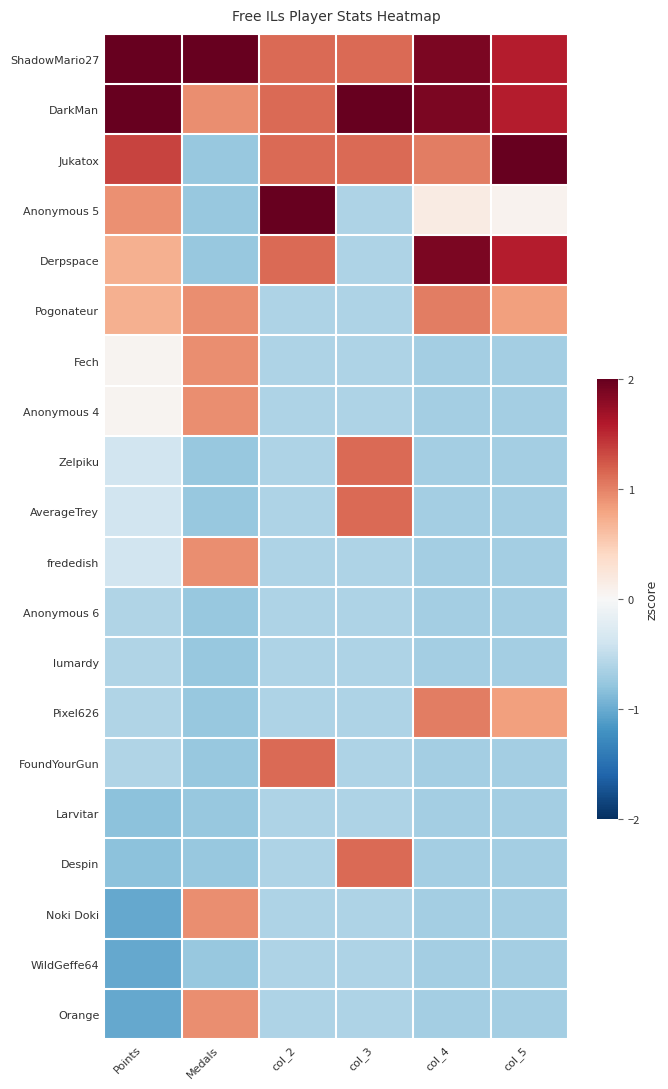

What is the smallest value displayed?

-1.0